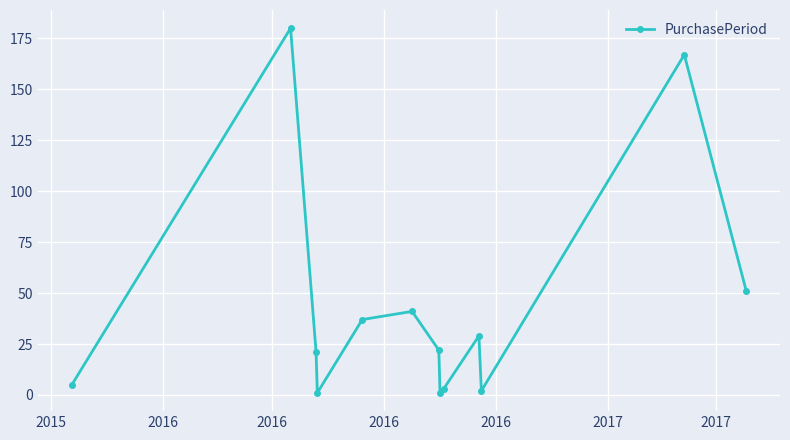

Reading right to left, list all the values displayed in this chart.

51	167	2	29	3	1	22	41	37	1	21	180	5